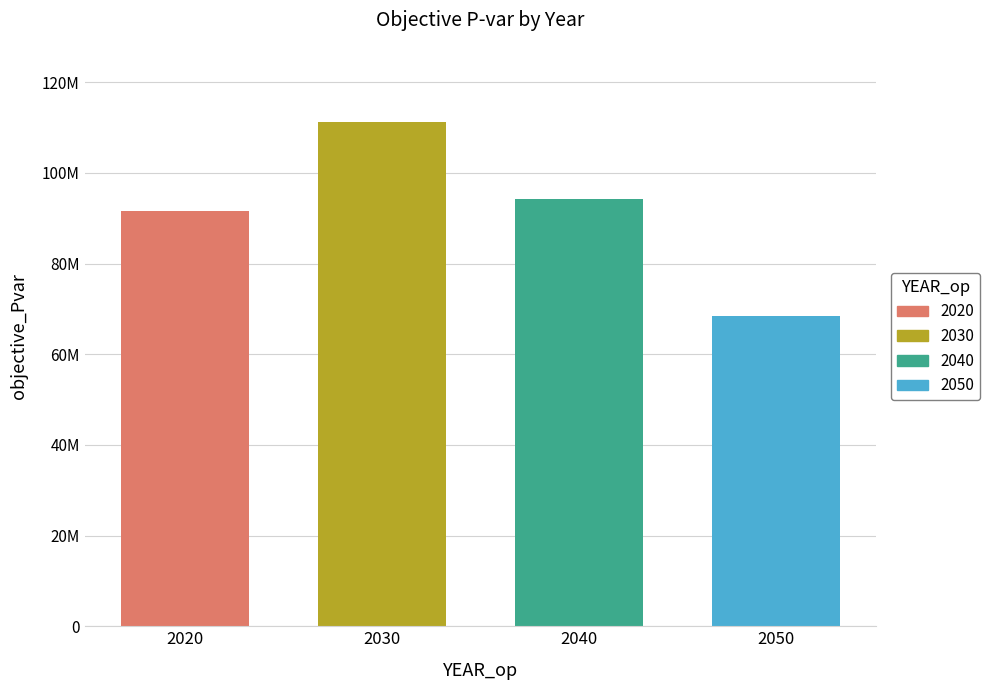

Where does the data first go above 94167727?

2030